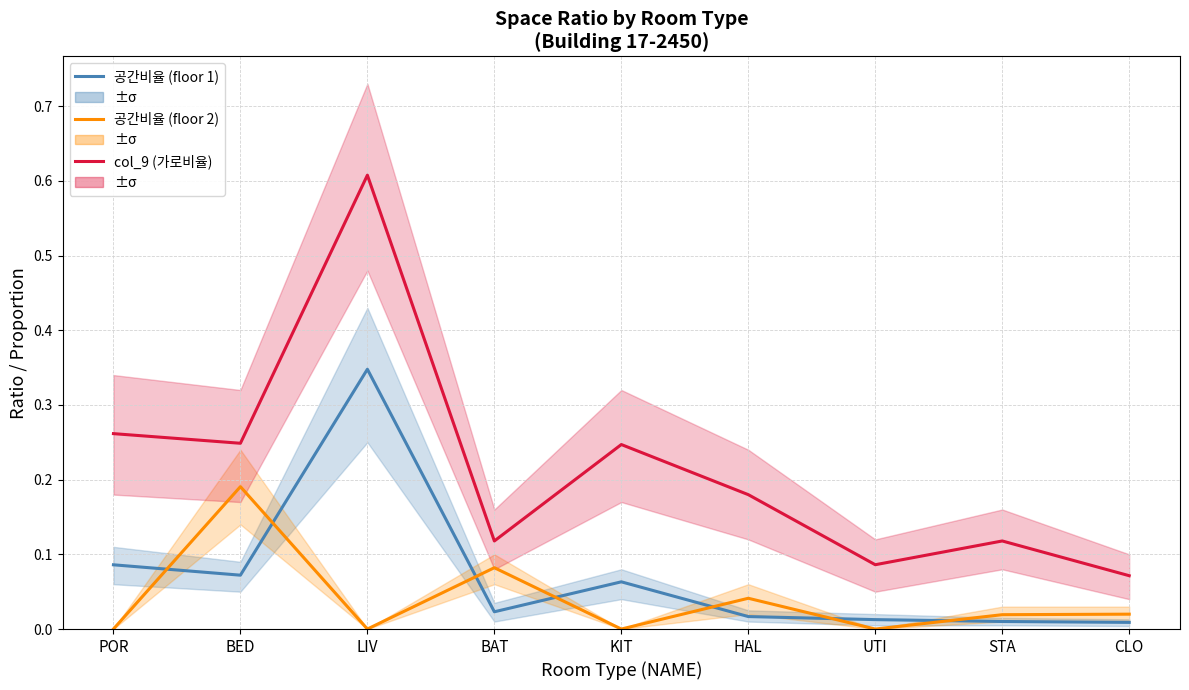

The col_9 (가로비율) series shows 0.2 at HAL. True or false?

True